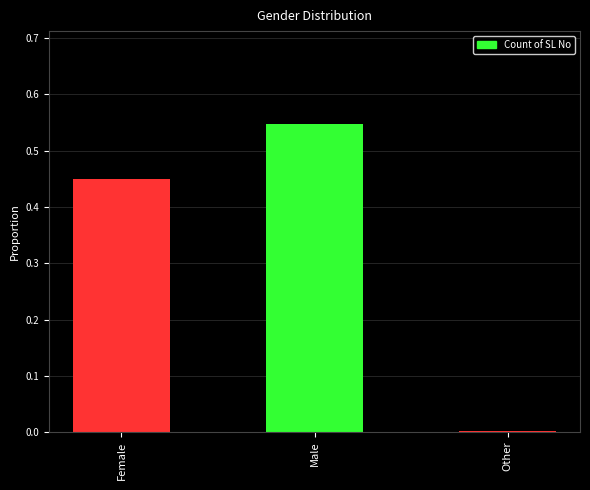

Between Other and Female, which is larger?

Female